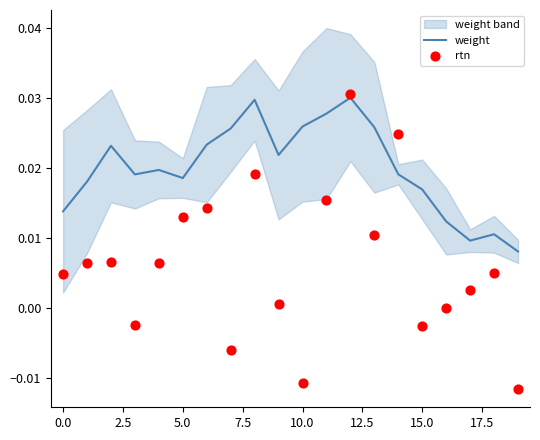

Which series contains the highest Y value?

rtn